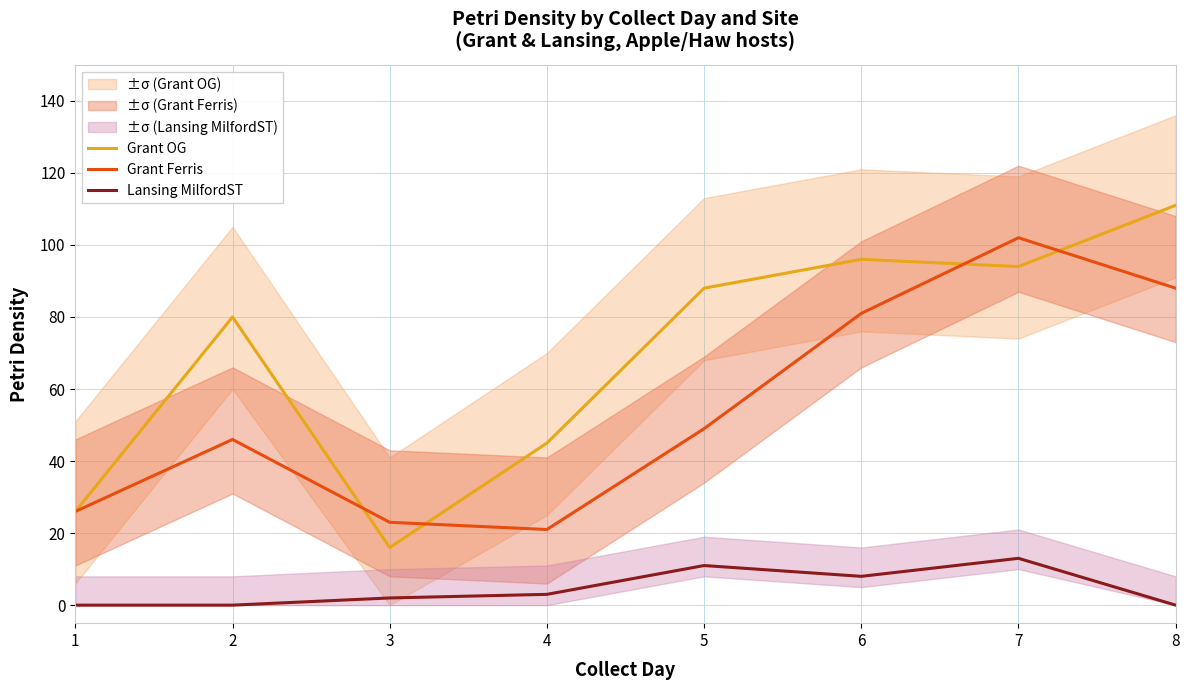

Which series changed the most between 1 and 8?

Grant OG